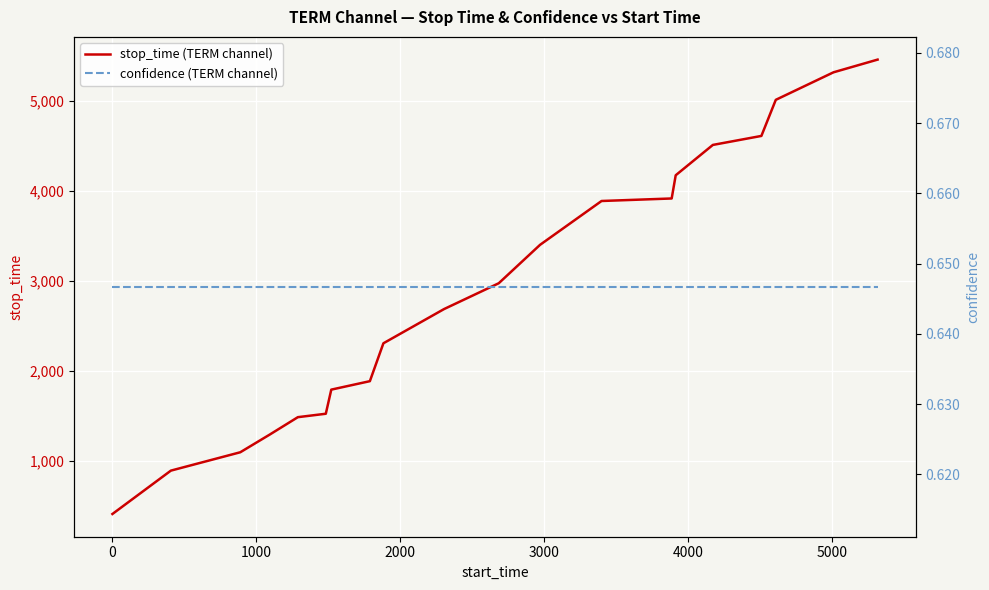

Count the number of data series in this chart.

2